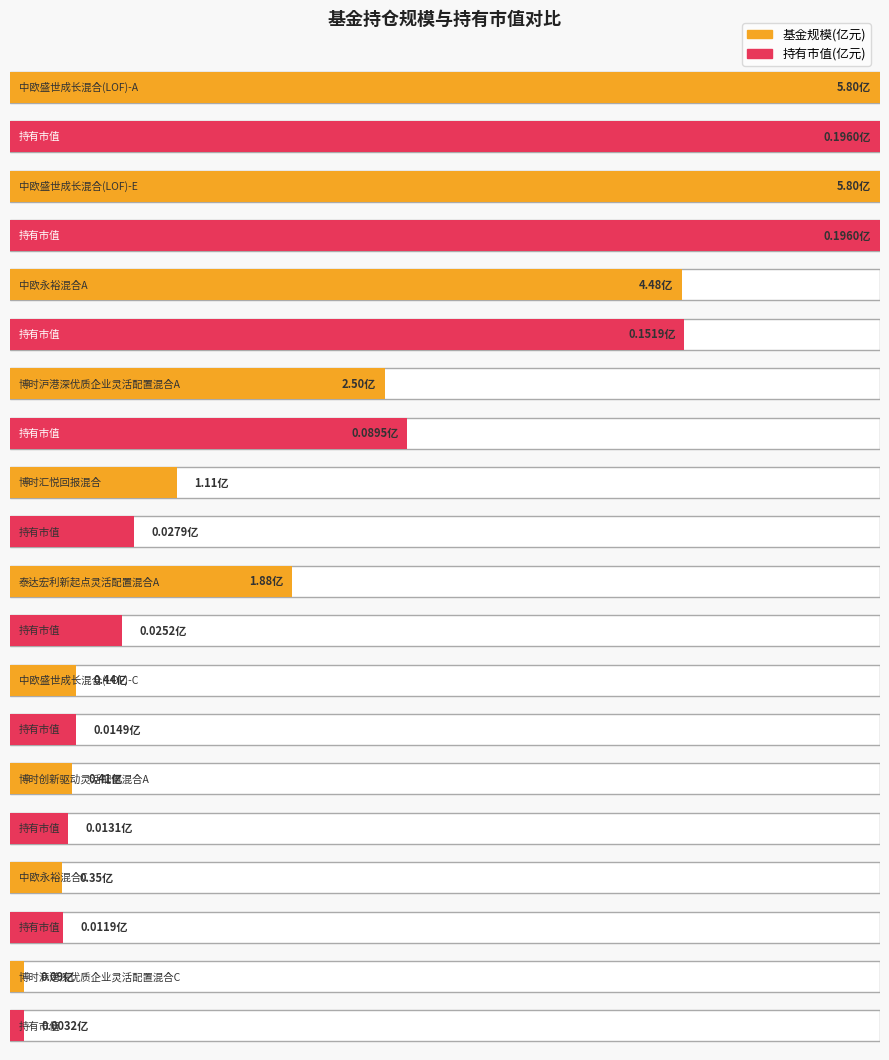

What is the difference between the highest and lowest values at 中欧盛世成长混合(LOF)-A?

5.6